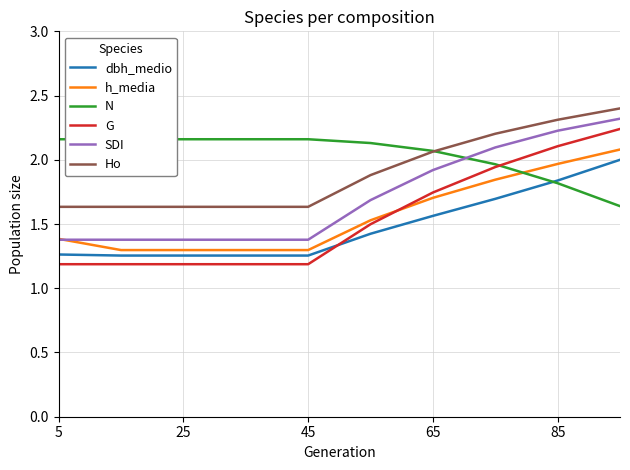

Which series has the largest range (max minus min)?

G